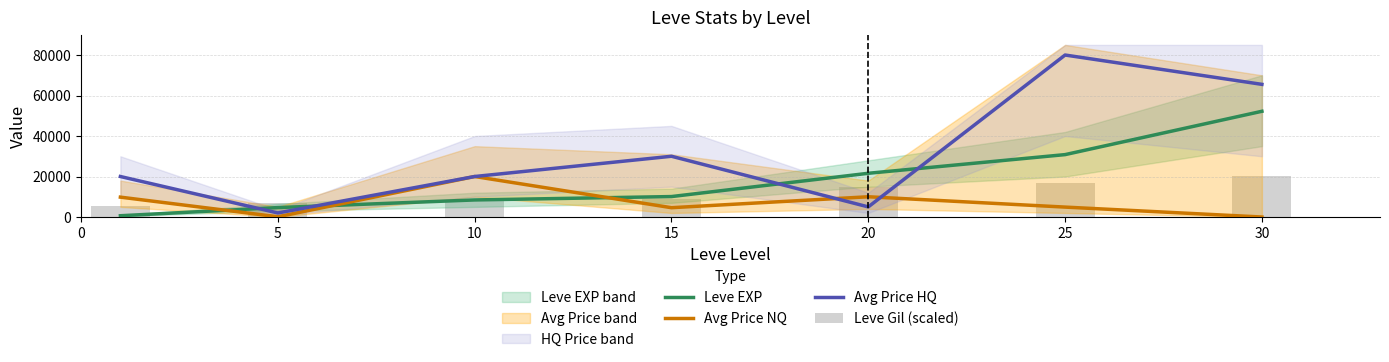

Rank the series by their average value, from lowest to highest.

Avg Price NQ, Leve Gil (scaled), Leve EXP, Avg Price HQ